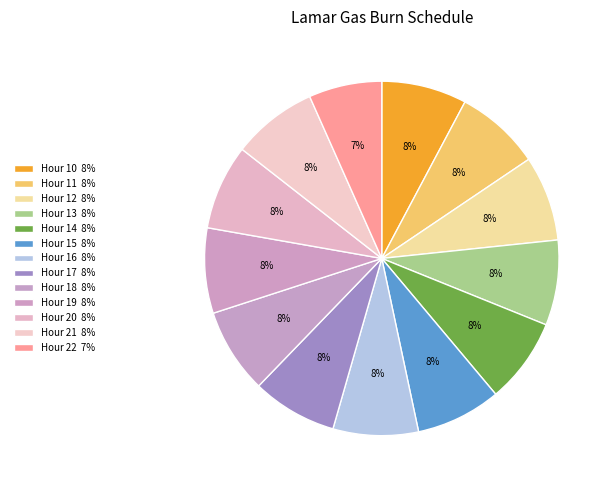

Between Hour 21 and Hour 13, which is larger?

Hour 21